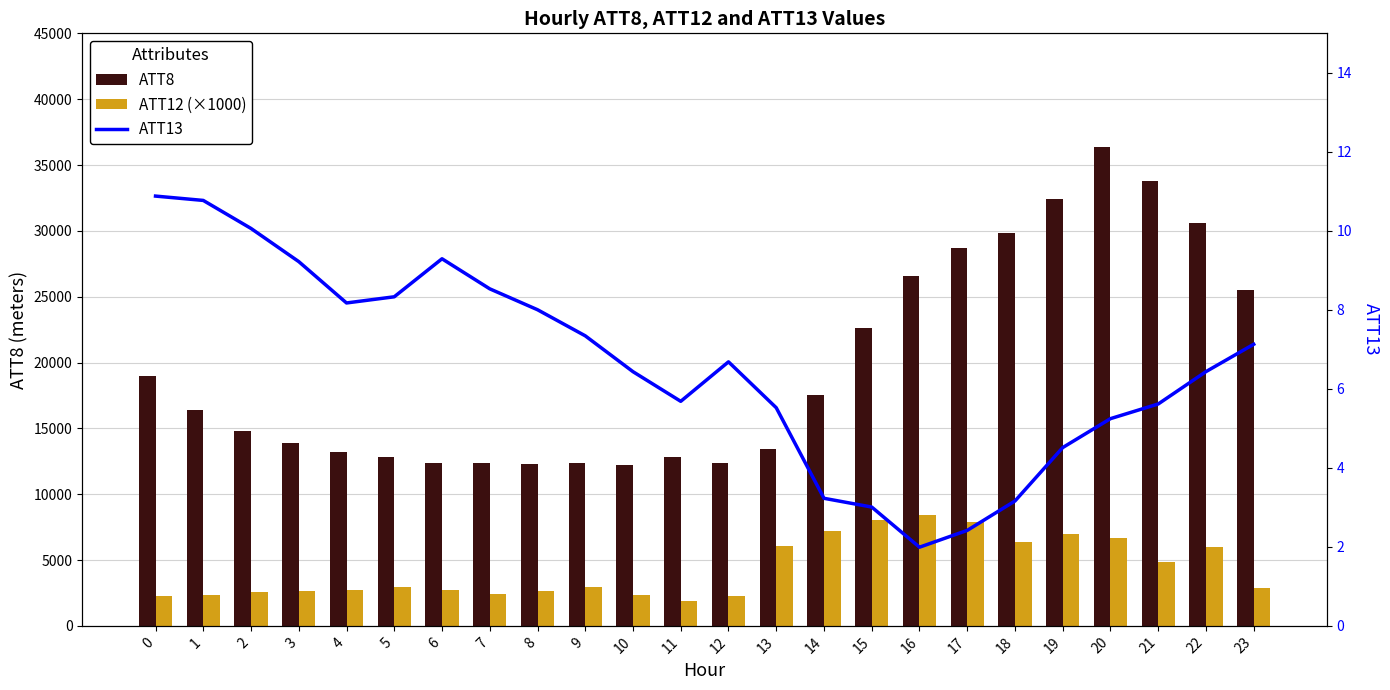

The ATT12 (×1000) series shows 3197.3 at 14. True or false?

False